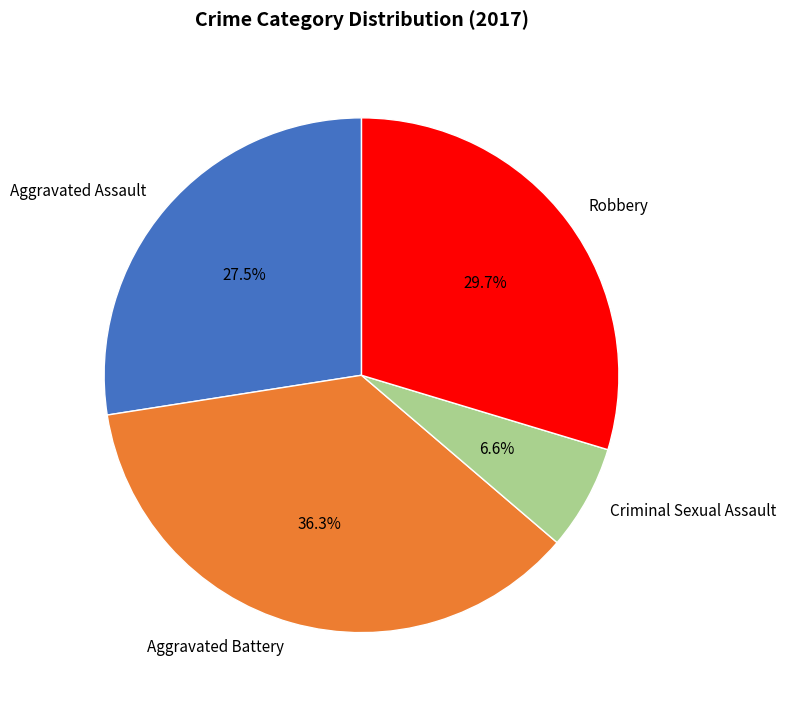

Which slice is the largest?

Aggravated Battery